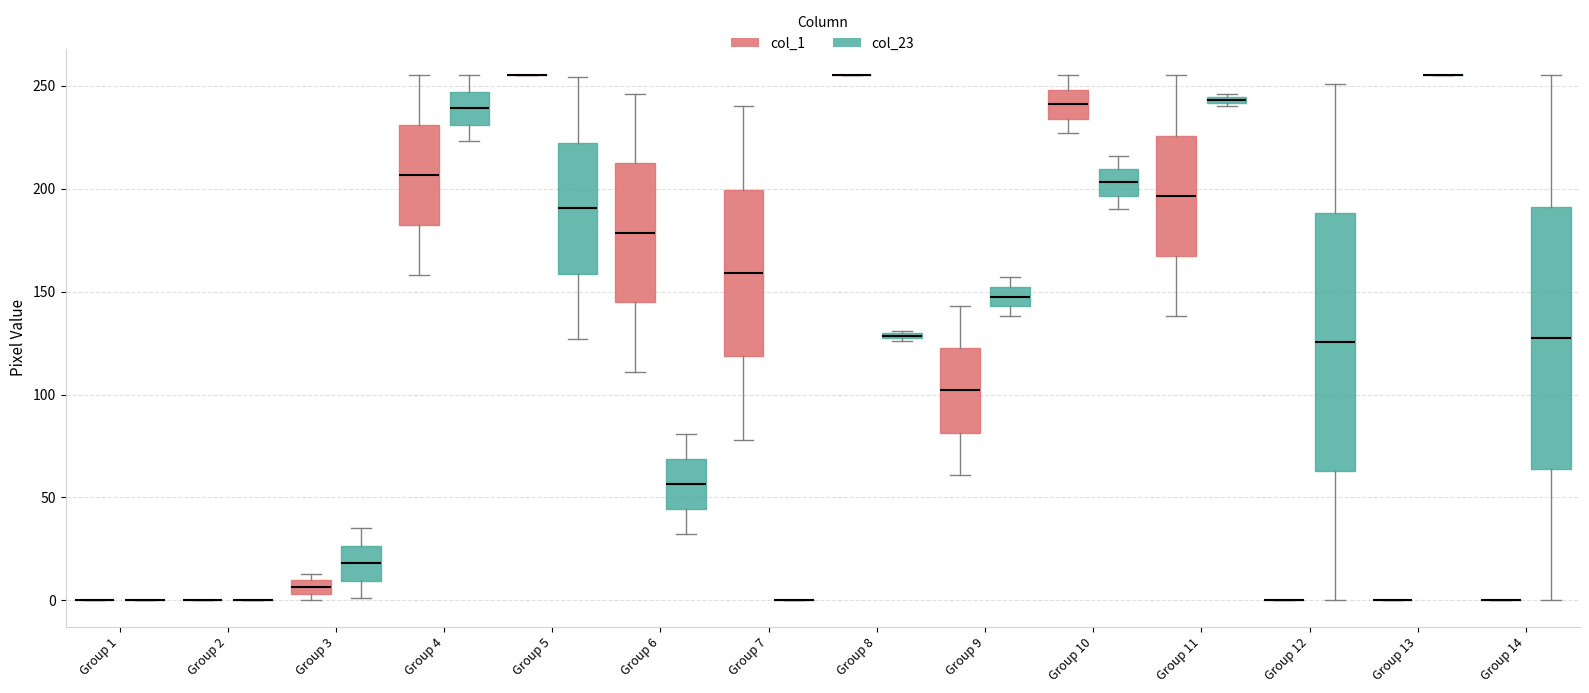

Where is the upper edge of the box for Group 3 (col_23) on the y-axis? The values are not printed on the chart, so give them approximately, as read against the axis.

25